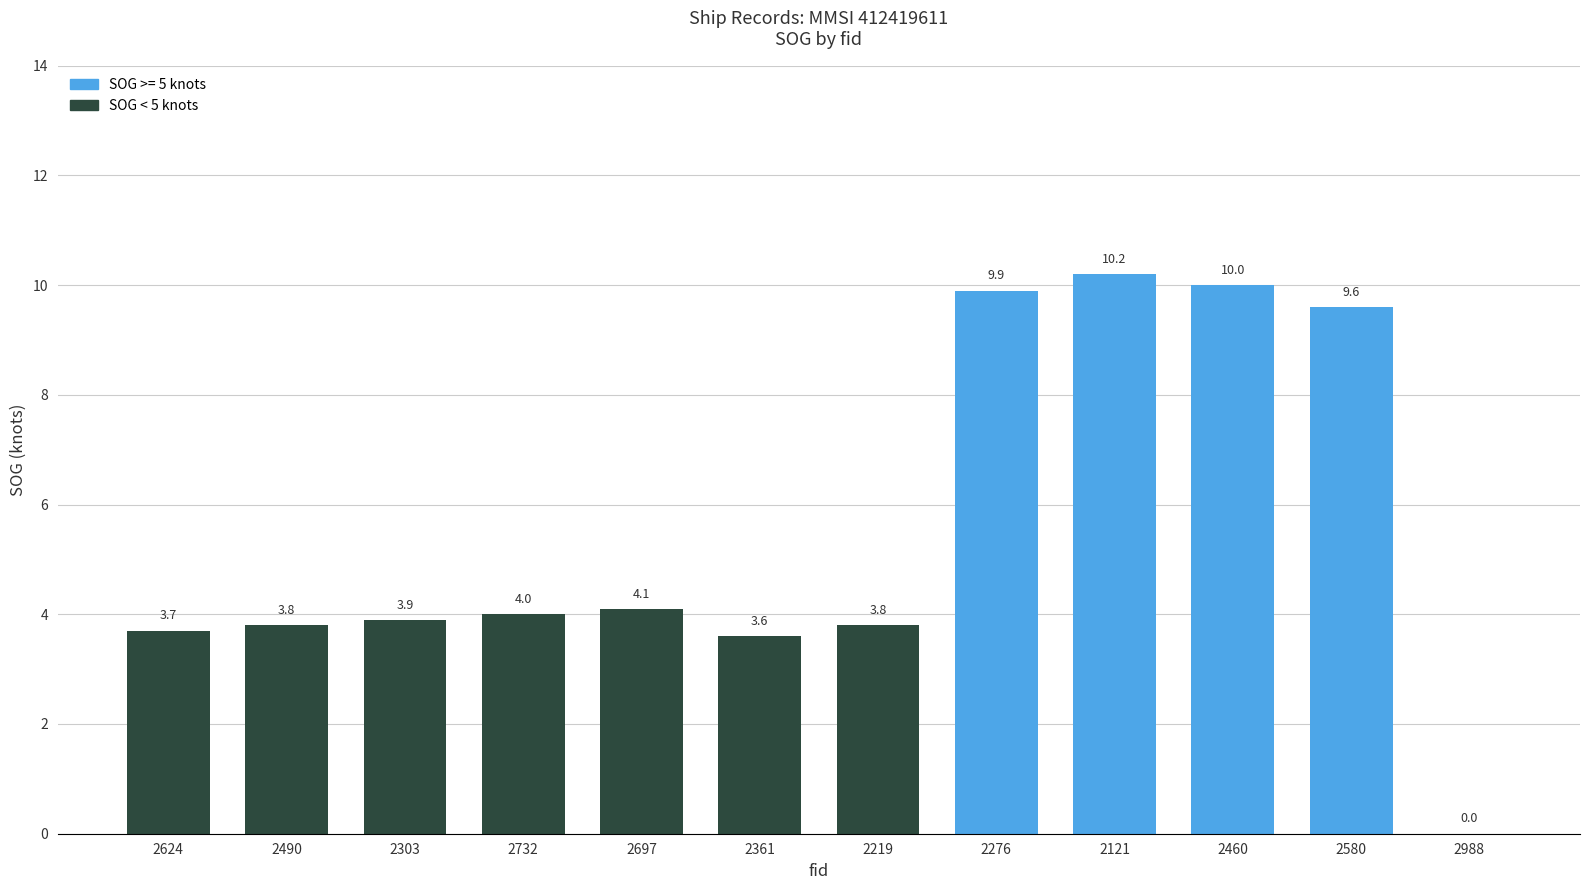

What is the change in value from 2219 to 2460?

+6.2